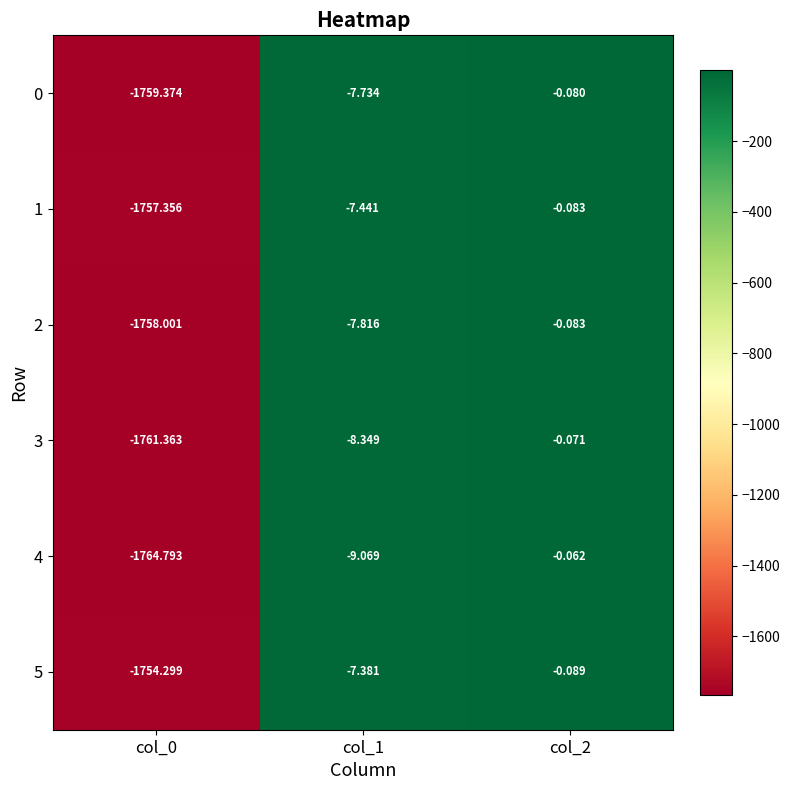

Reading left to right, list all the values displayed in this chart.

0: col_0=-1759.4	col_1=-7.7	col_2=-0.1
1: col_0=-1757.4	col_1=-7.4	col_2=-0.1
2: col_0=-1758.0	col_1=-7.8	col_2=-0.1
3: col_0=-1761.4	col_1=-8.3	col_2=-0.1
4: col_0=-1764.8	col_1=-9.1	col_2=-0.1
5: col_0=-1754.3	col_1=-7.4	col_2=-0.1